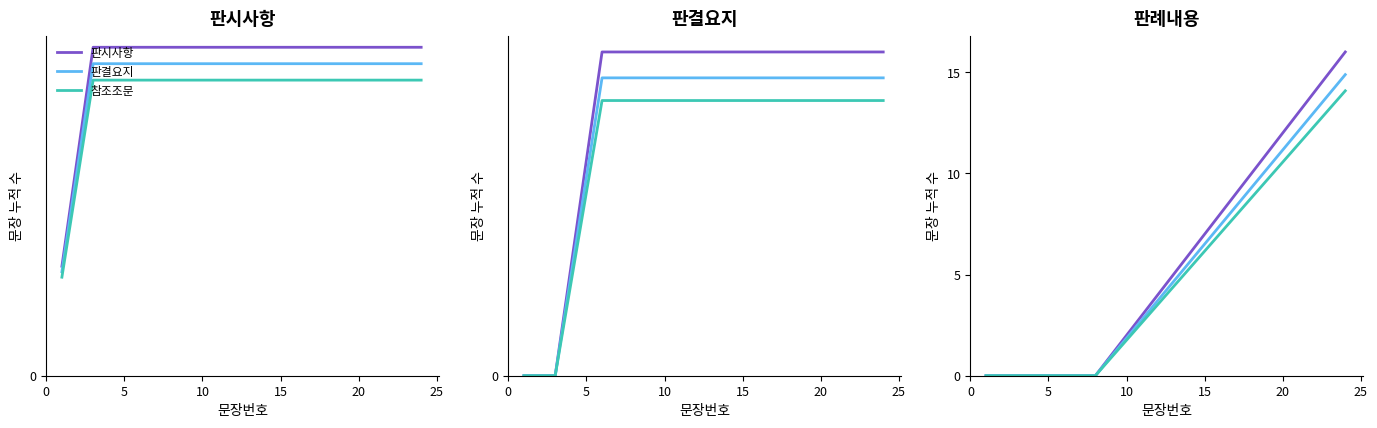

At how many categories does at least one series exceed 11?

5